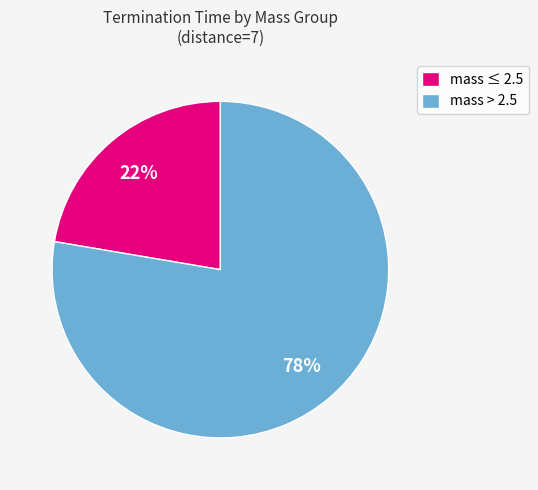

Is there a majority slice in this chart?

Yes